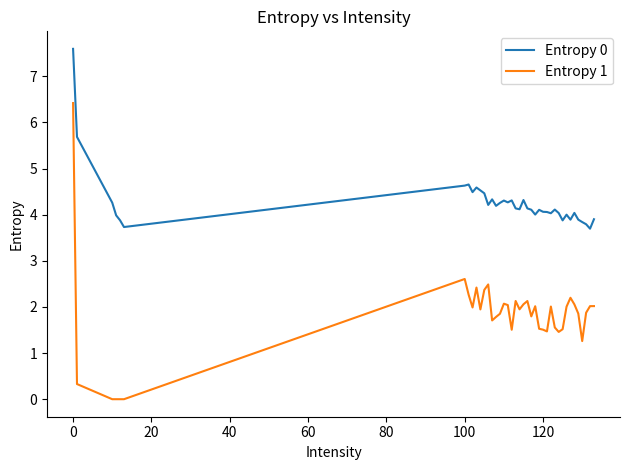

Rank the series by their average value, from lowest to highest.

Entropy 1, Entropy 0